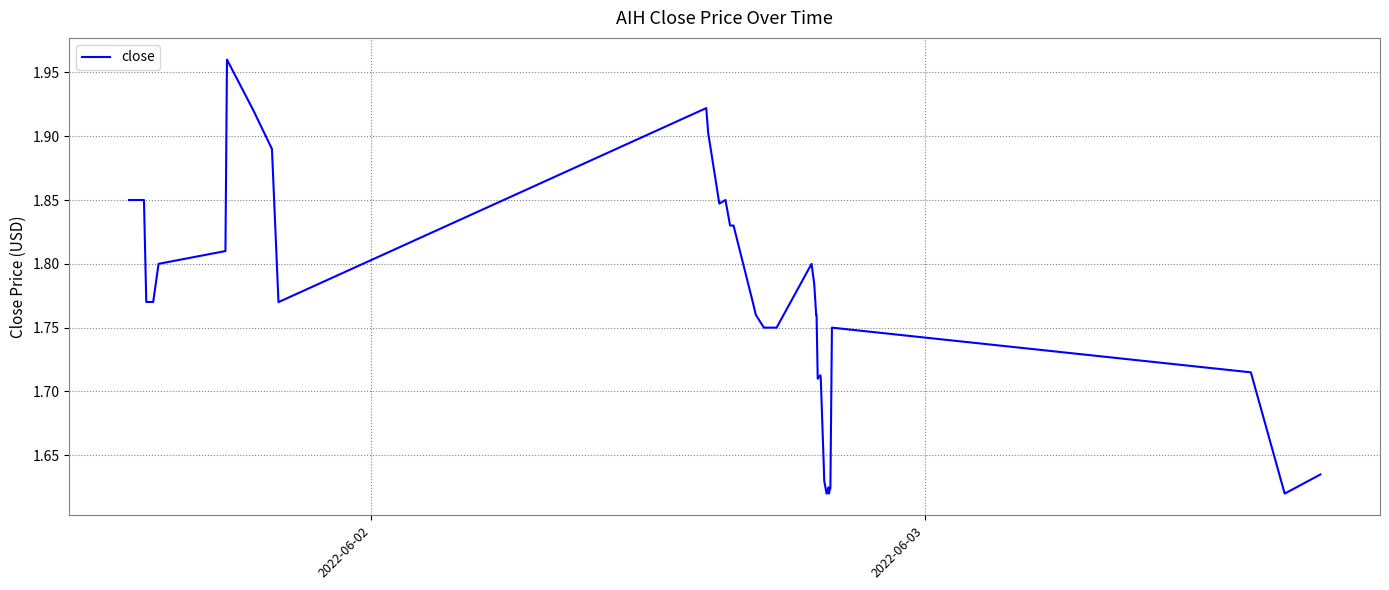

What is the maximum value shown in the chart?

2.0